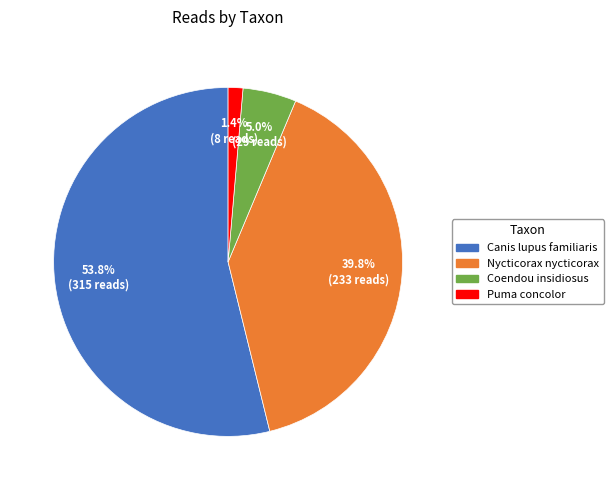

Is the sum of Coendou insidiosus and Puma concolor greater than half?

No